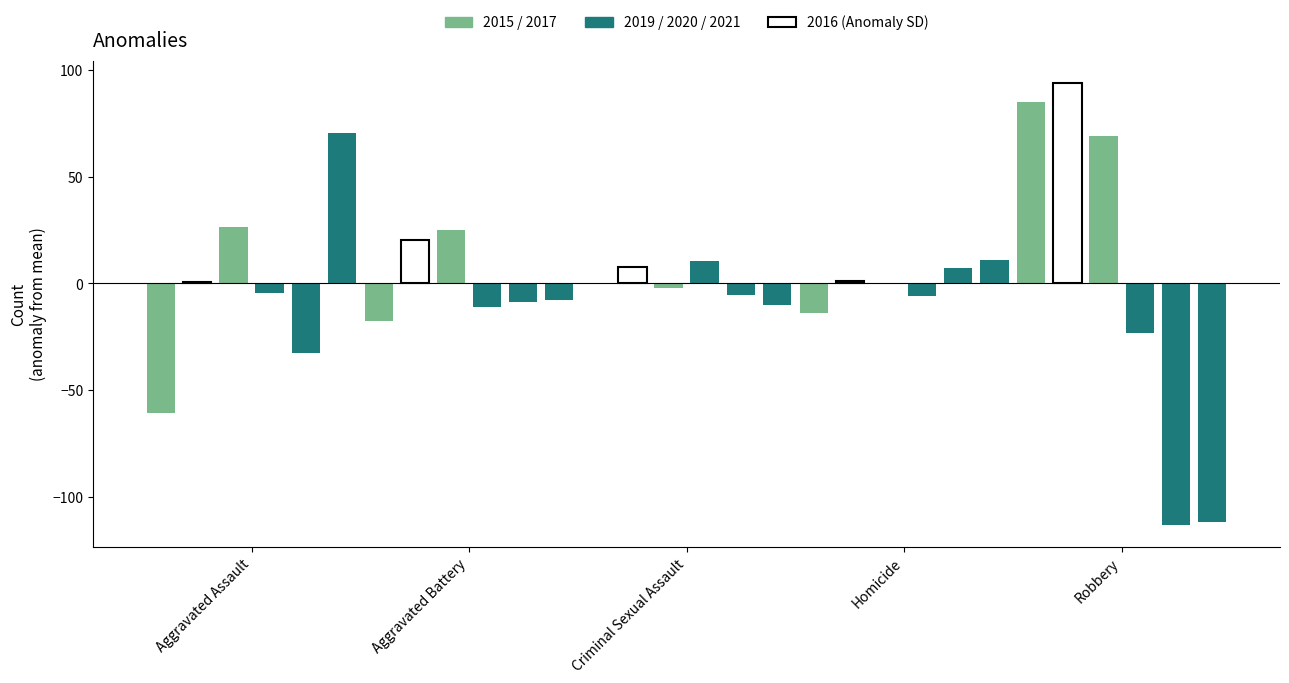

Is it true that the value at Criminal Sexual Assault is 7.7?

True